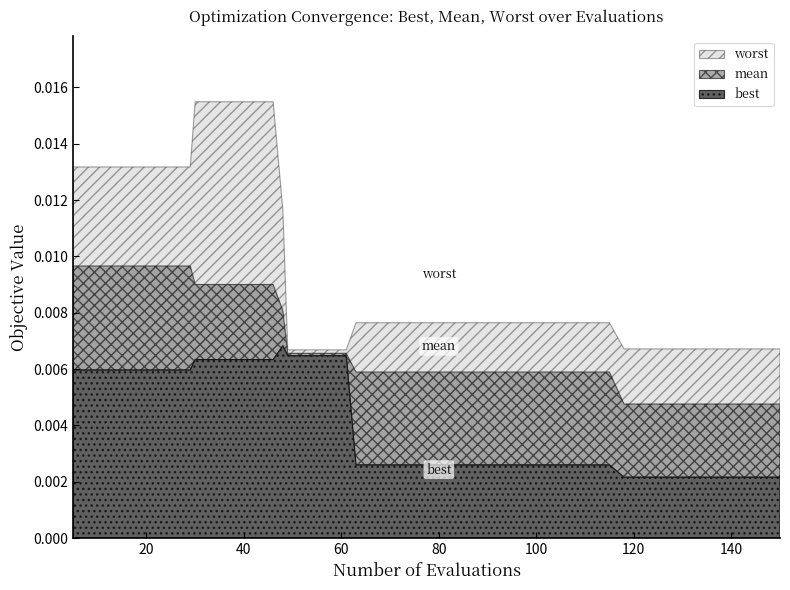

Is it true that best equals 0.0 at 20?

False